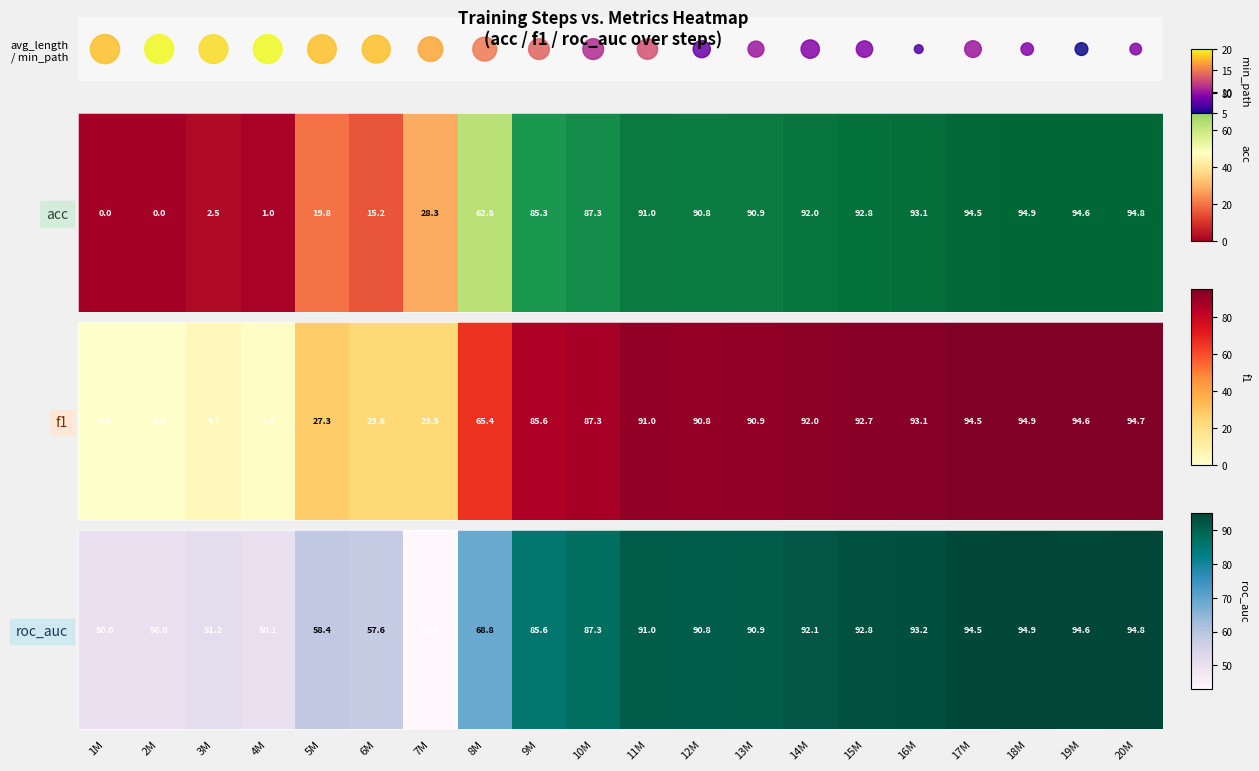

Which series has the largest range (max minus min)?

roc_auc